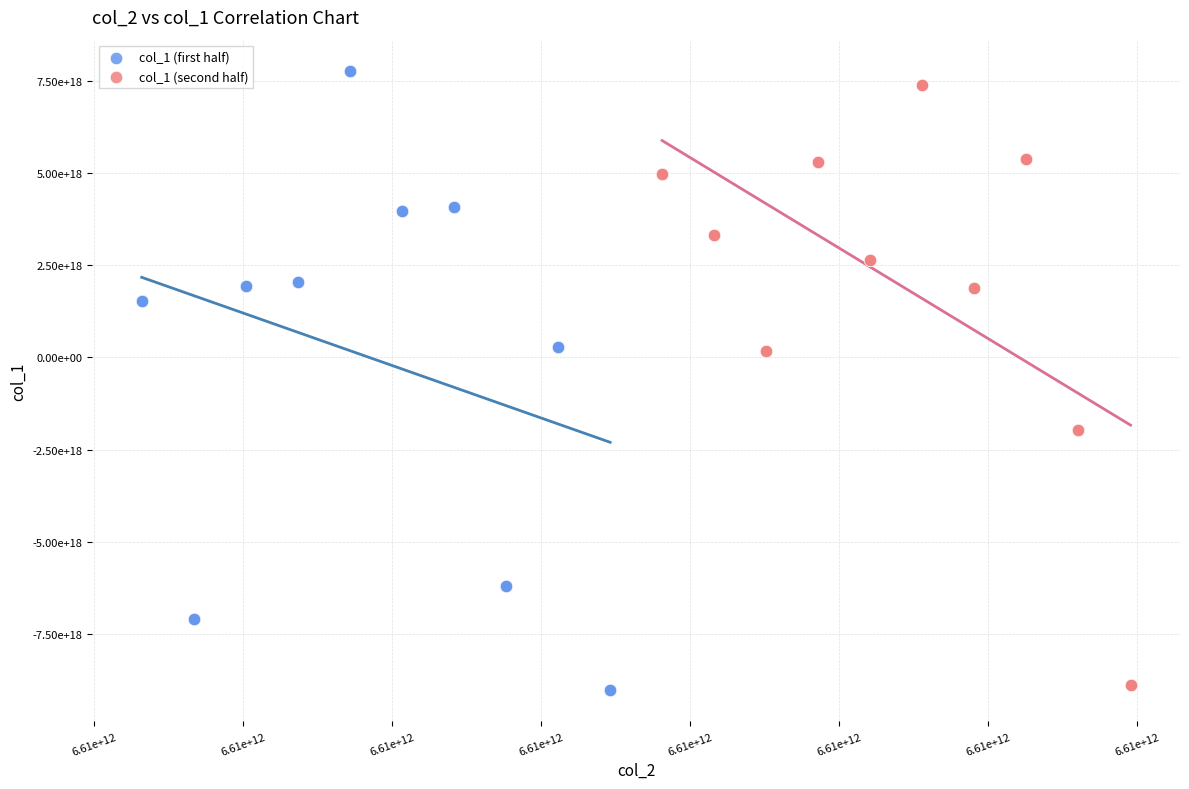

Which series has the widest spread of Y values?

col_1 (first half)